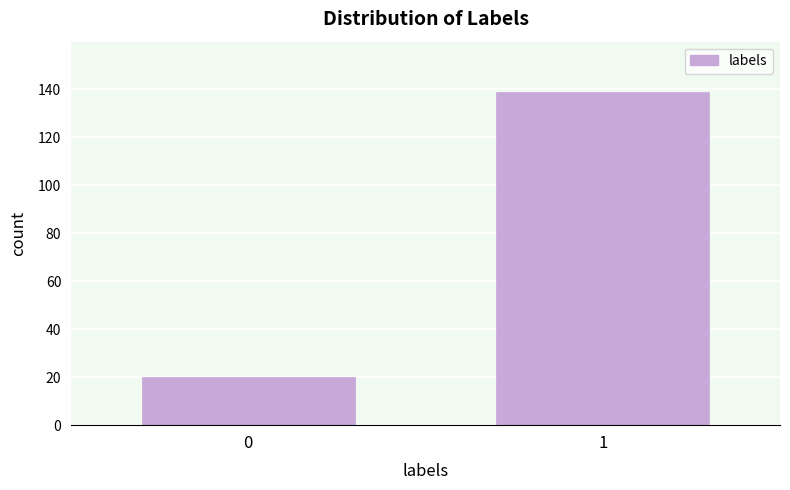

Reading right to left, list all the values displayed in this chart.

139	20